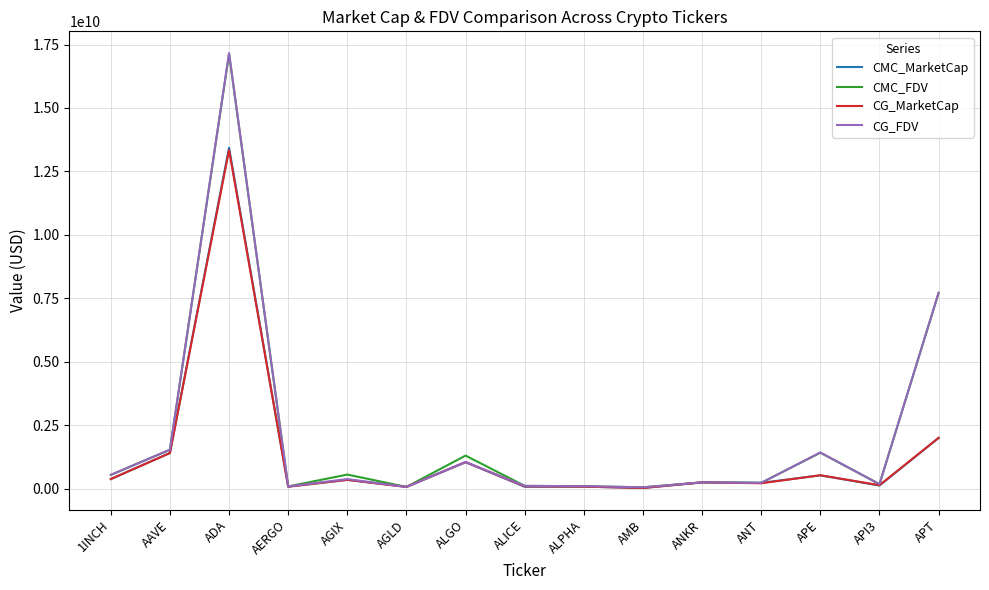

What is the maximum value for CG_MarketCap?

13340028378.0